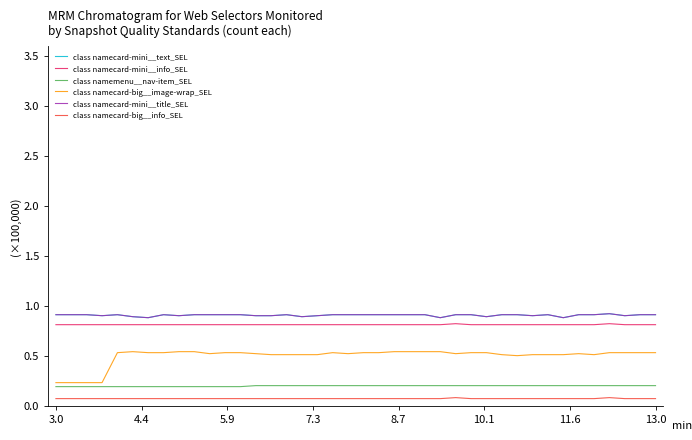

Which series has the widest spread of values?

class namecard-big__image-wrap_SEL